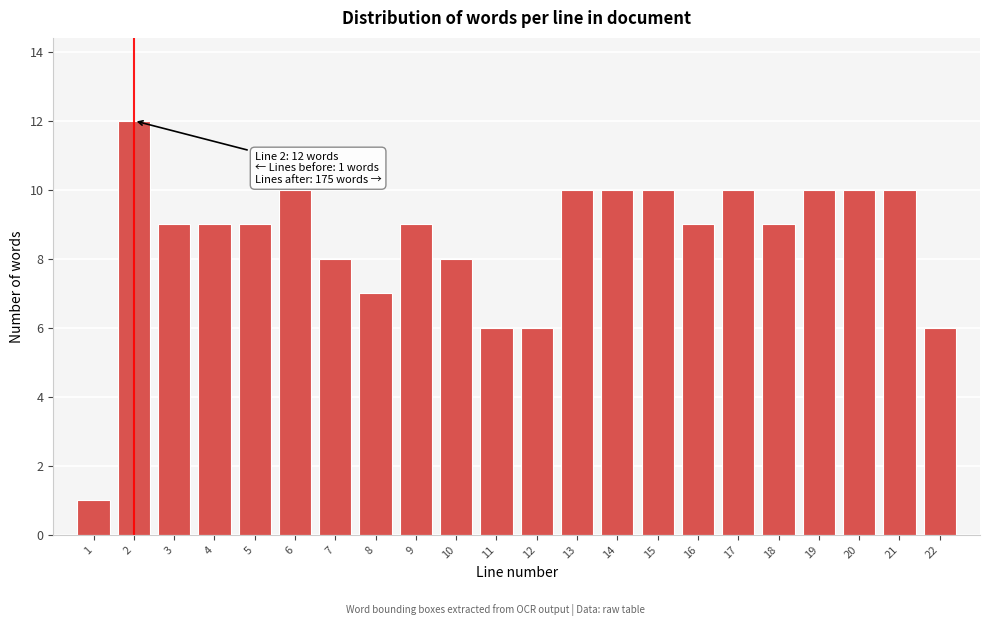

Reading left to right, transcribe all the data shown in this chart.

1	12	9	9	9	10	8	7	9	8	6	6	10	10	10	9	10	9	10	10	10	6